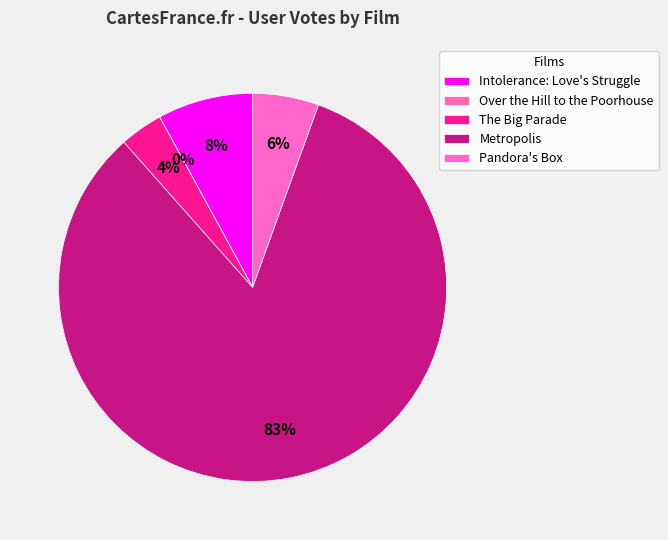

What percentage is the The Big Parade slice, to the nearest percent?

4%